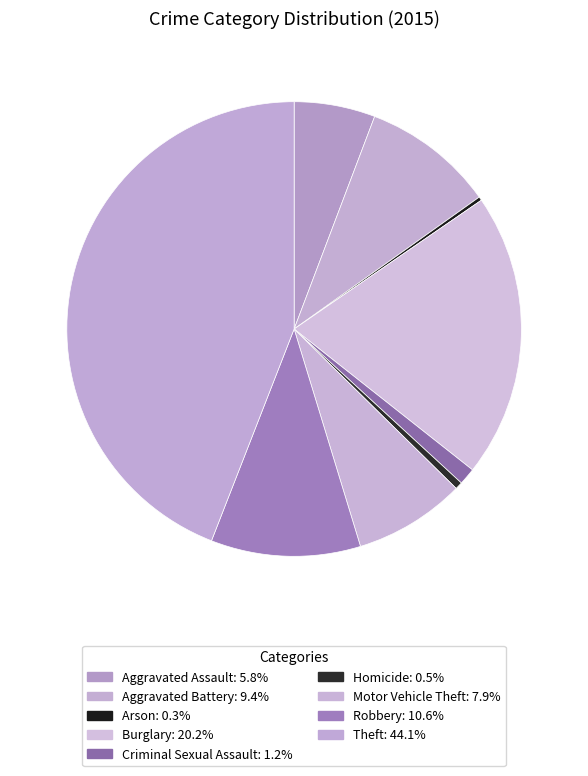

What is the change in value from Arson to Criminal Sexual Assault?

+18